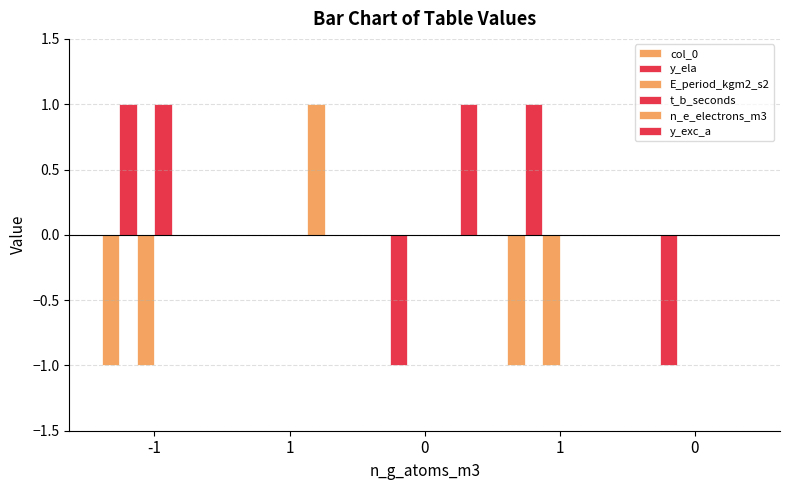

At 0, list the series in order from smallest to largest.

y_ela, col_0, E_period_kgm2_s2, t_b_seconds, n_e_electrons_m3, y_exc_a